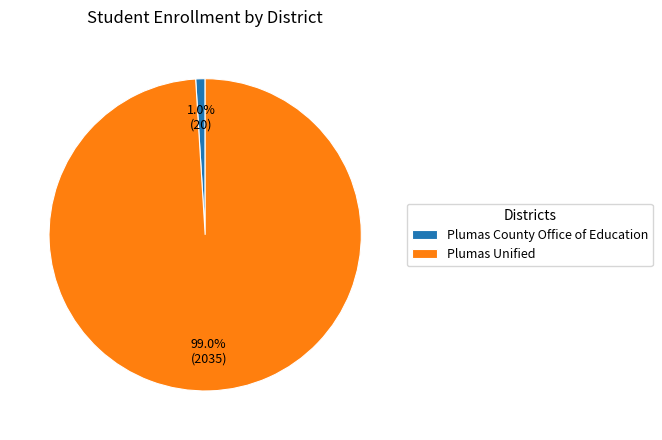

Is there a majority slice in this chart?

Yes